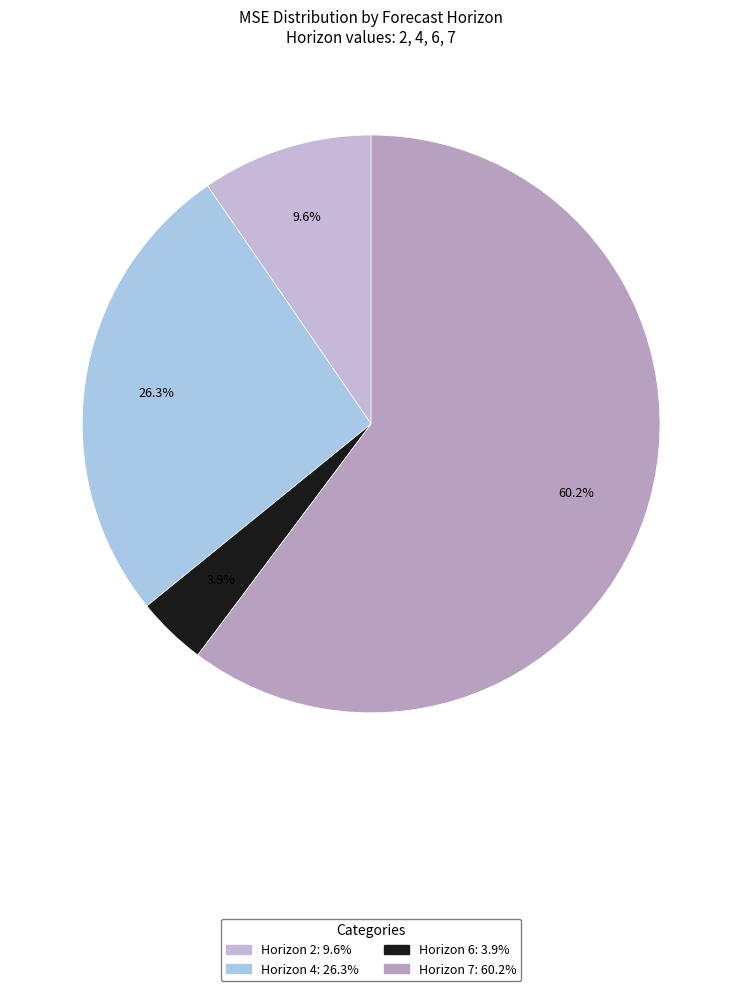

Does any single category account for the majority?

Yes